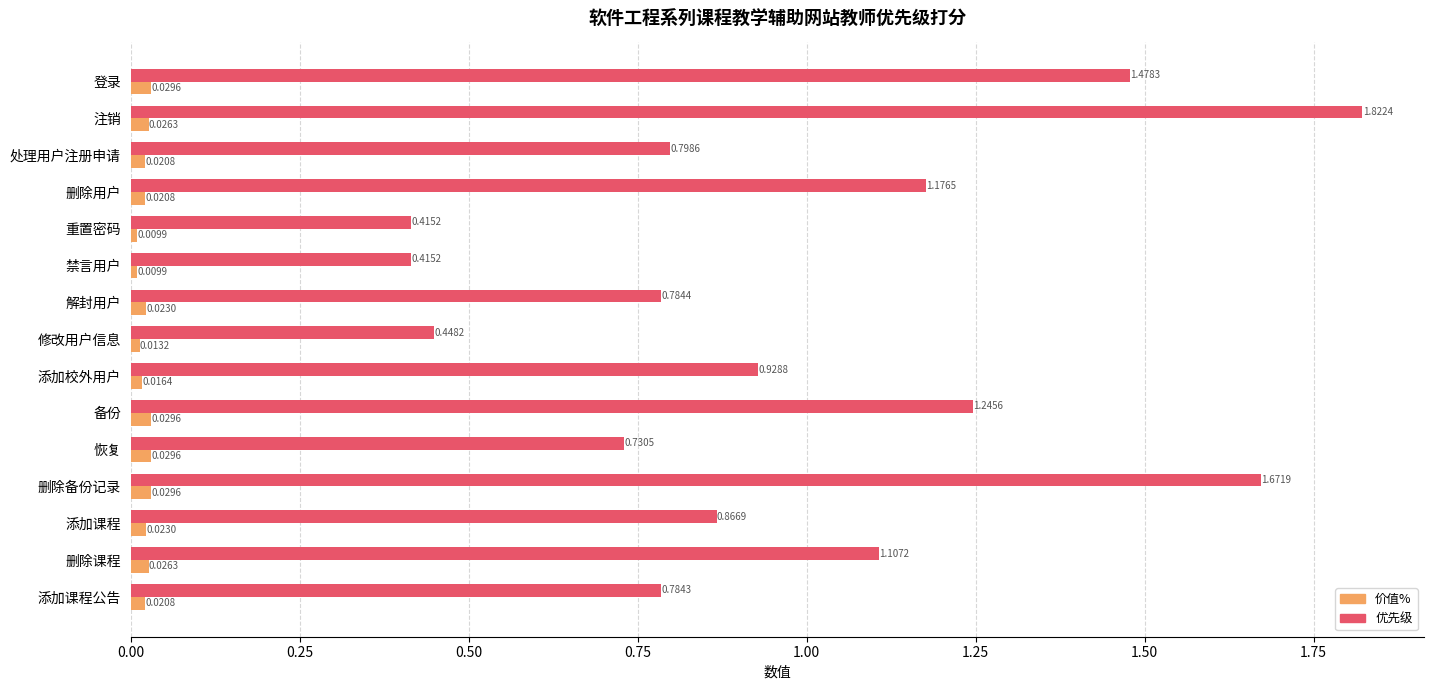

What is the average value of the 优先级 series?

1.0